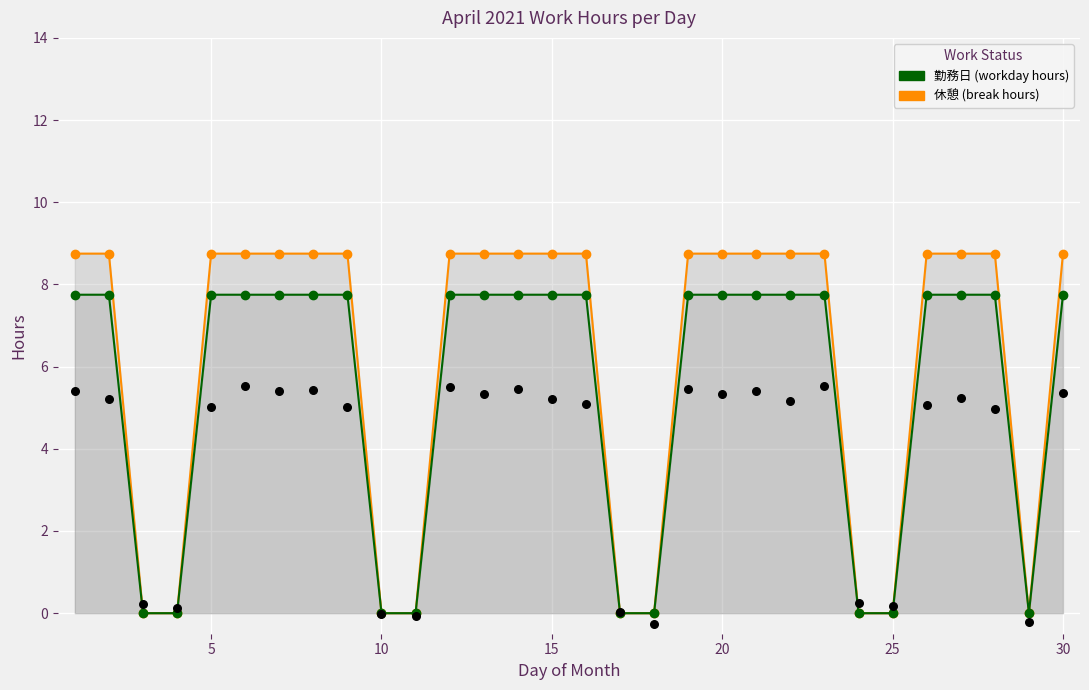

At how many categories does at least one series exceed 2?

21